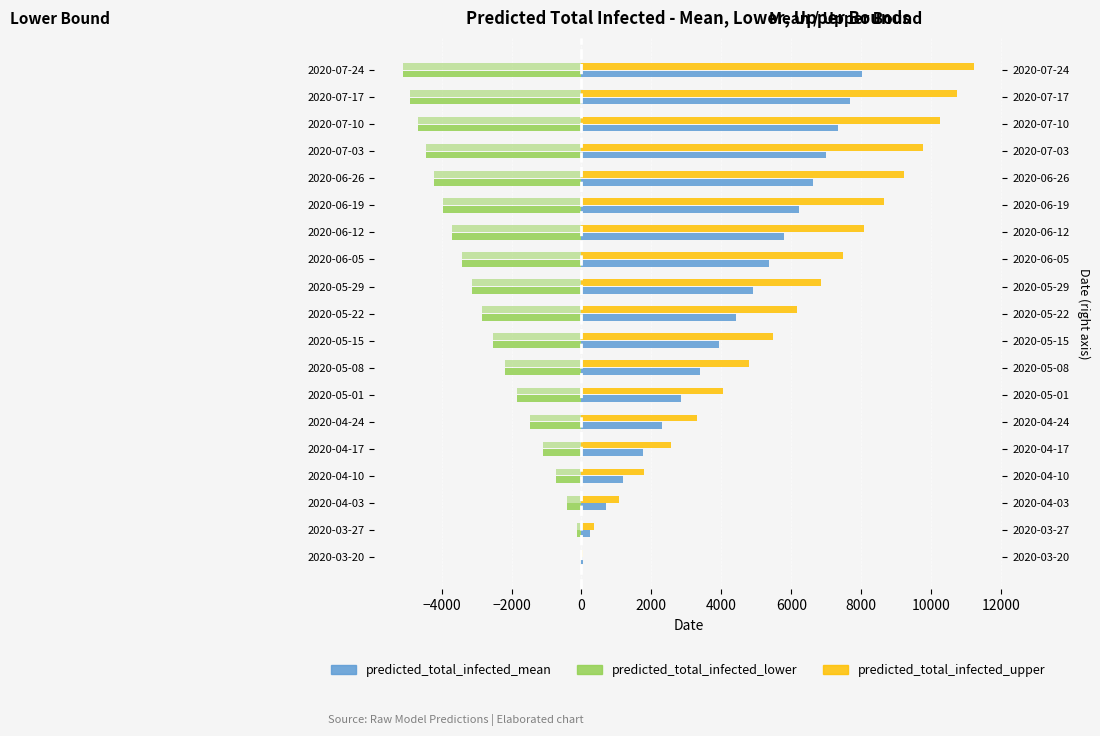

The predicted_total_infected_mean series shows 2659 at 2020-05-29. True or false?

False